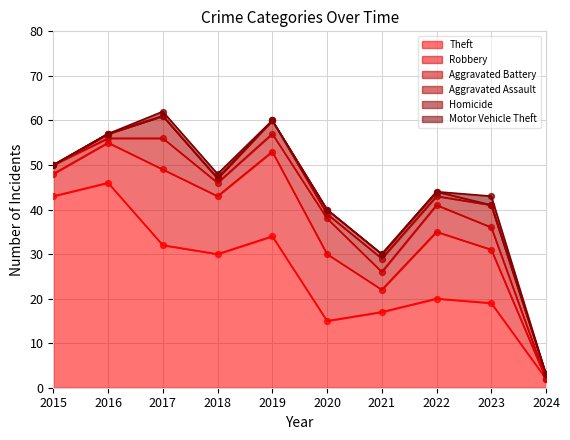

Which series has the largest total across all categories?

Theft